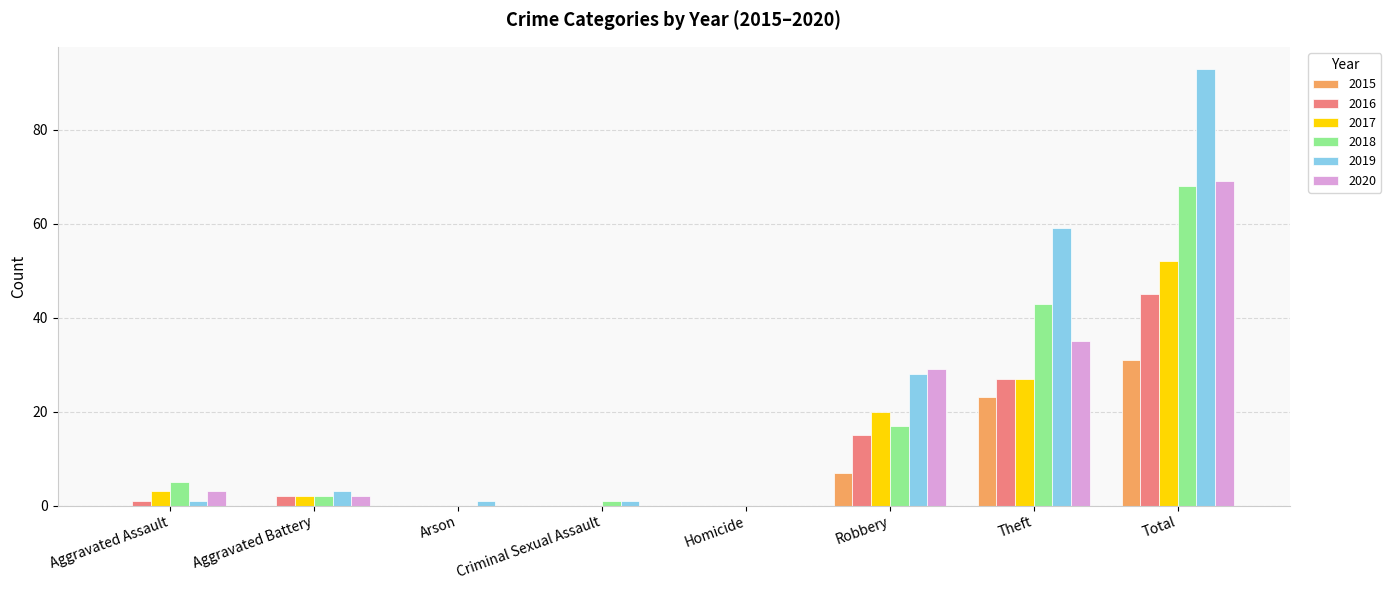

Which series has the largest range (max minus min)?

2019